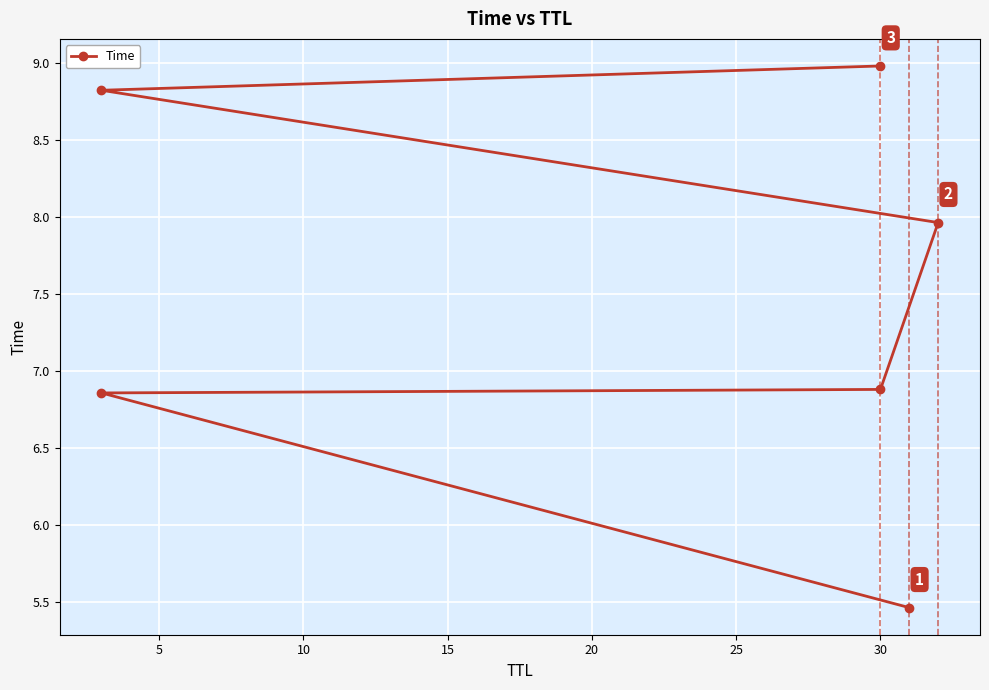

What is the average value?

7.5